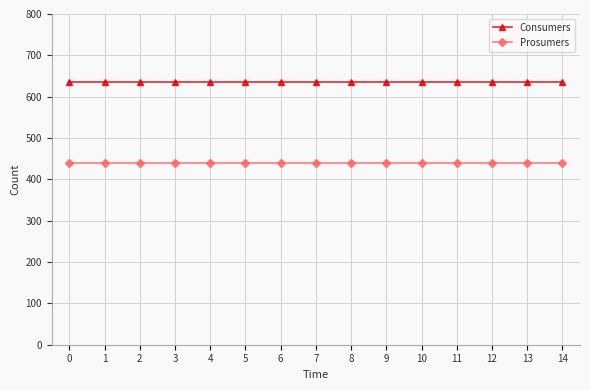

The Prosumers series shows 286 at 14. True or false?

False